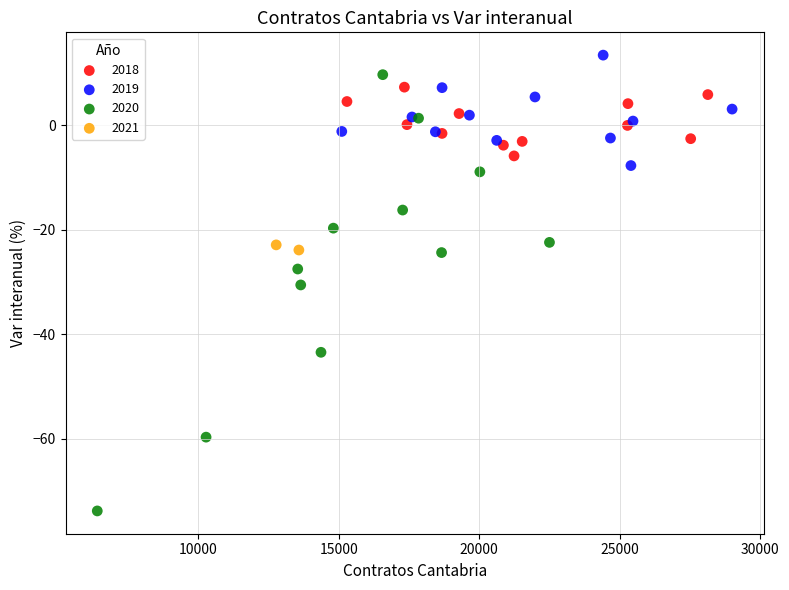

Which series has the largest Y range (max minus min)?

2020